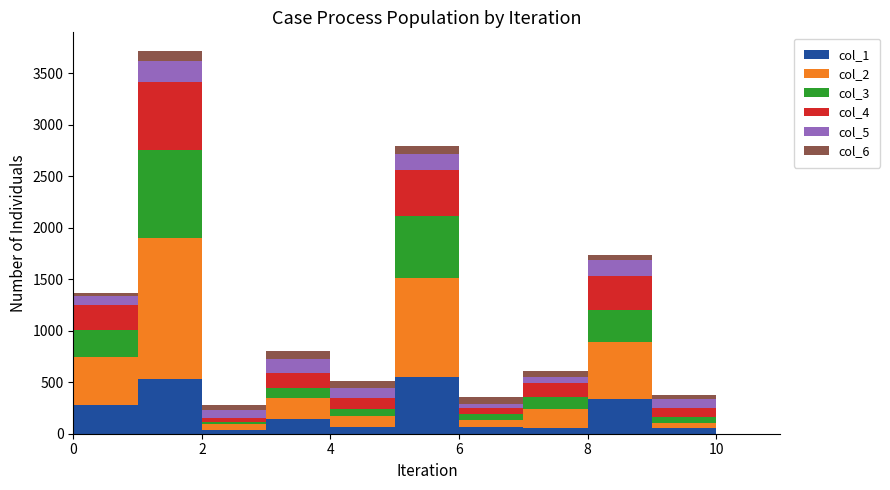

Reading left to right, transcribe all the data shown in this chart.

col_1: 280	529	35	146	68	555	66	60	338	55	0	0
col_2: 467	1370	58	203	100	957	71	181	551	51	0	0
col_3: 264	859	23	93	68	600	54	120	309	59	0	0
col_4: 243	657	35	149	112	448	54	133	330	84	0	0
col_5: 80	209	75	135	98	159	47	59	158	84	0	0
col_6: 32	89	51	76	70	74	60	58	50	40	0	0